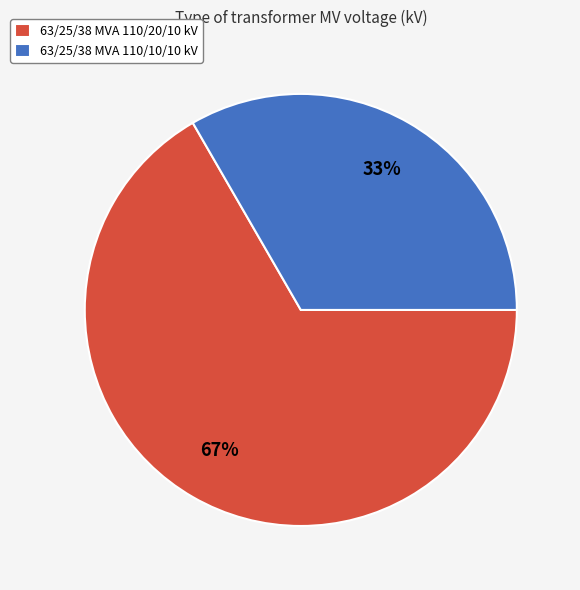

Rank the categories by value from lowest to highest.

63/25/38 MVA 110/10/10 kV, 63/25/38 MVA 110/20/10 kV